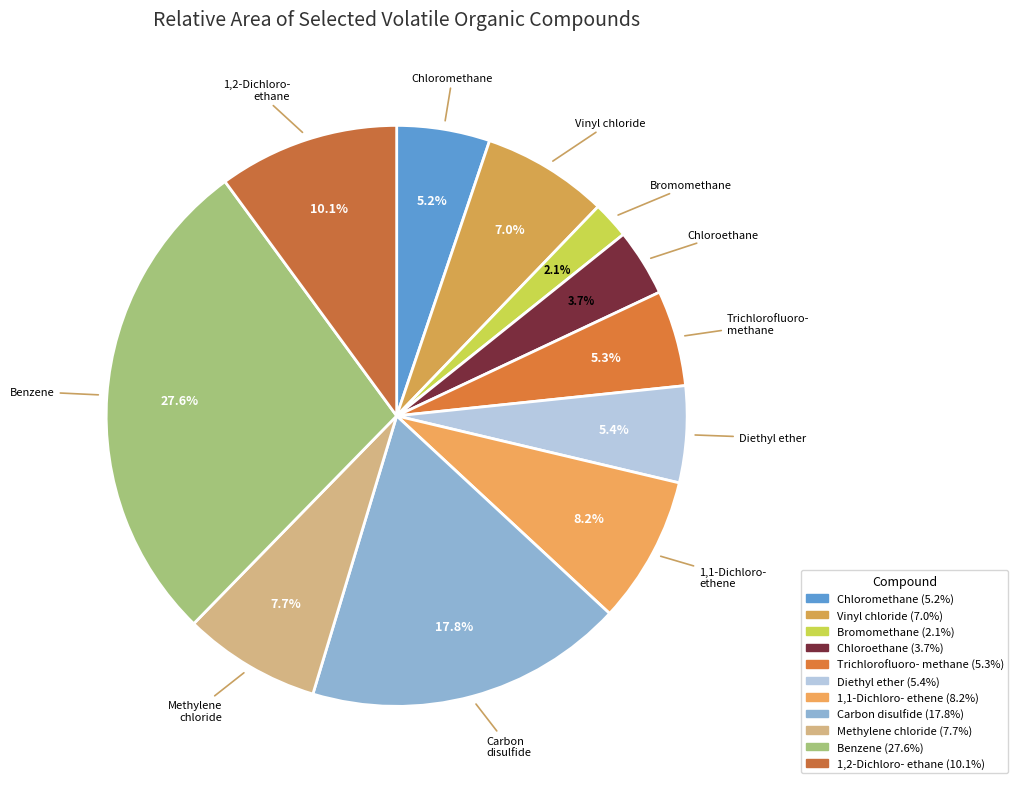

What percentage do Benzene and Chloromethane together represent?

32.8%